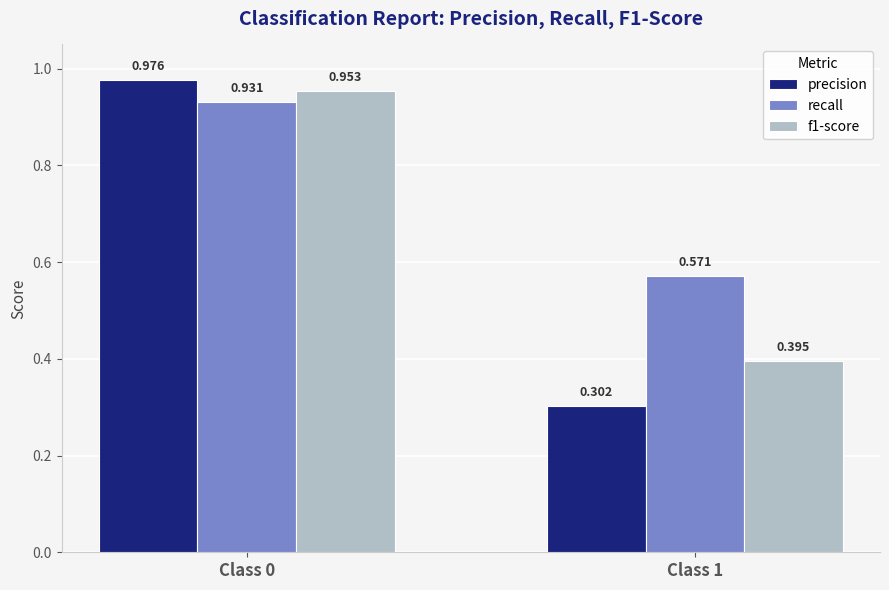

Which series has the largest range (max minus min)?

precision